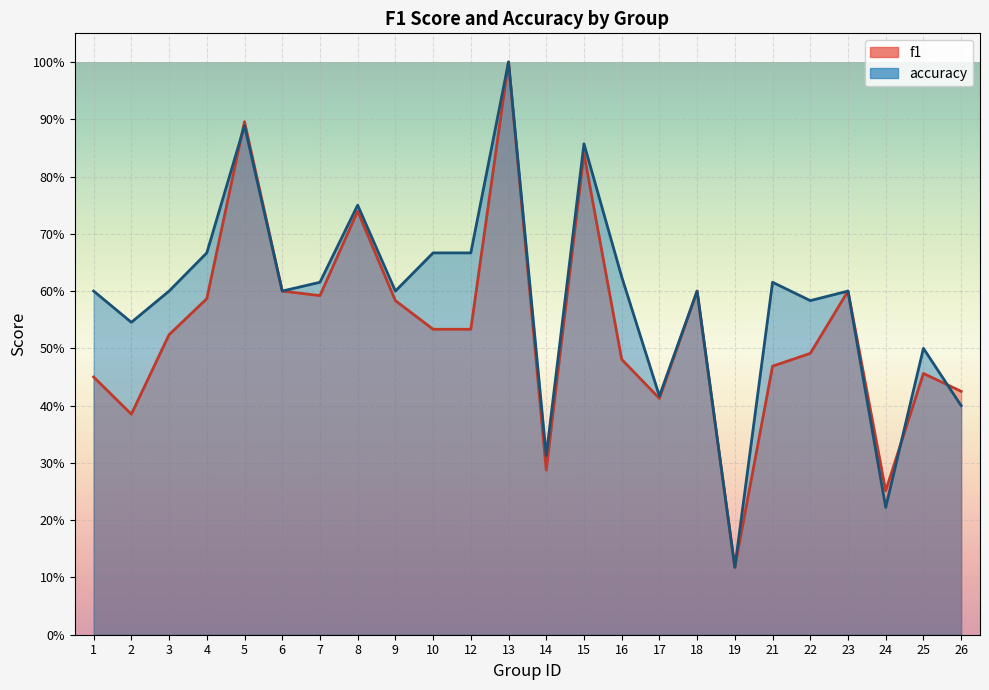

At which label is accuracy closest to 0?

19